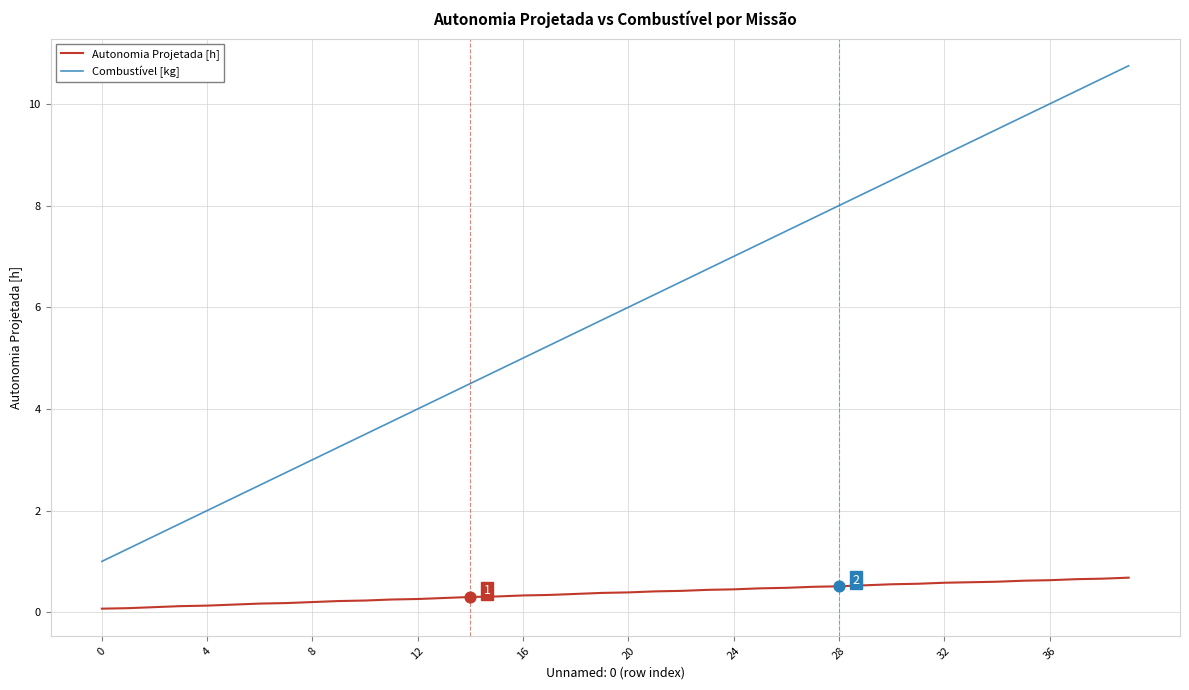

What are all the series names shown in the legend?

Autonomia Projetada [h], Combustível [kg]